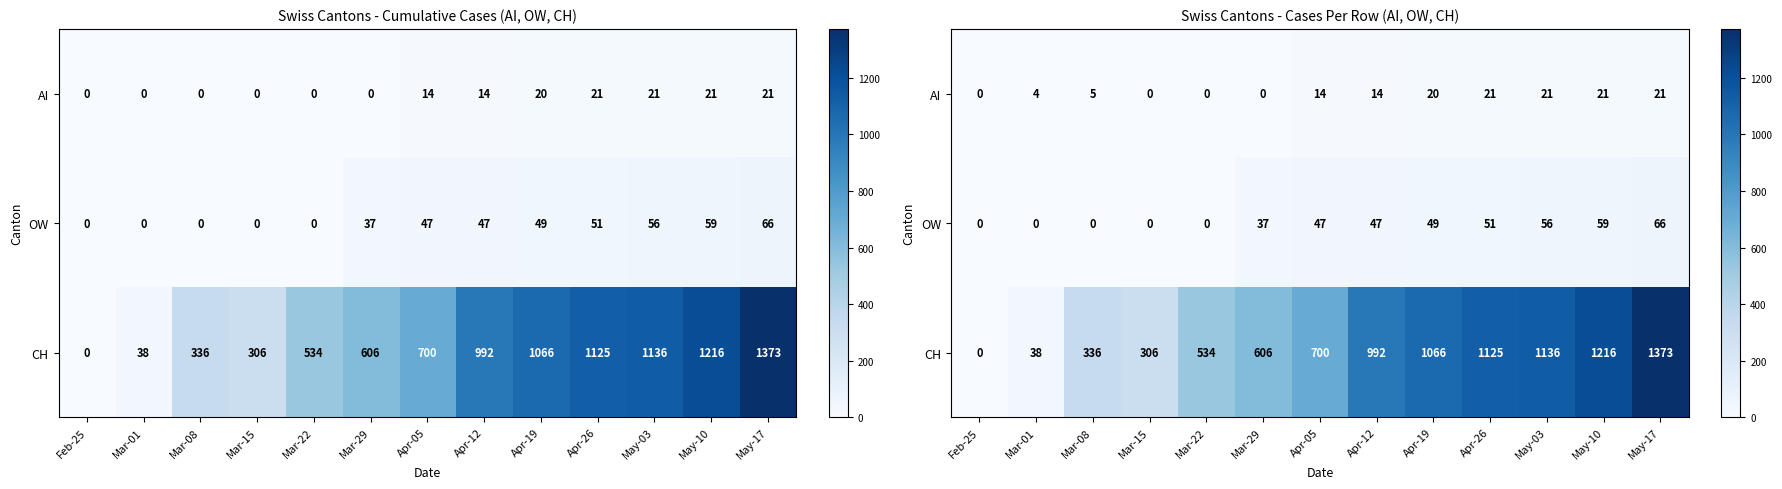

How many data points in OW are less than 47?

6